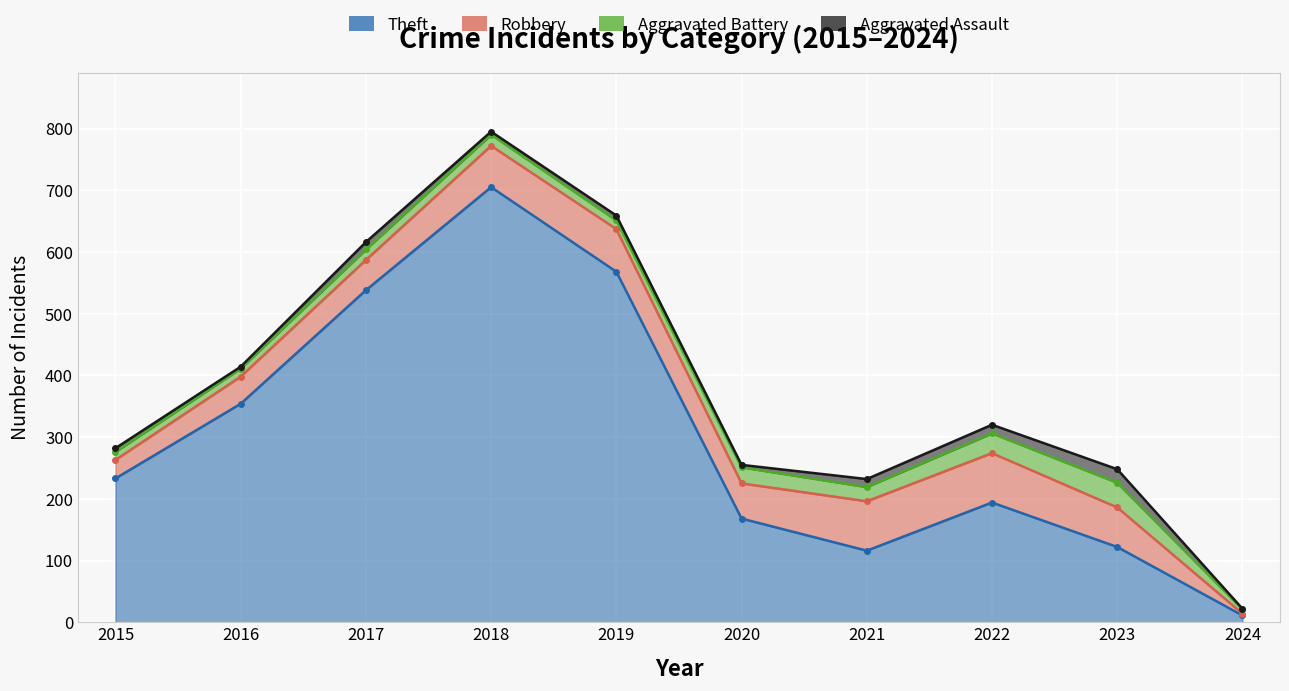

Rank the categories by Aggravated Battery value from lowest to highest.

2024, 2015, 2016, 2019, 2017, 2018, 2021, 2020, 2022, 2023